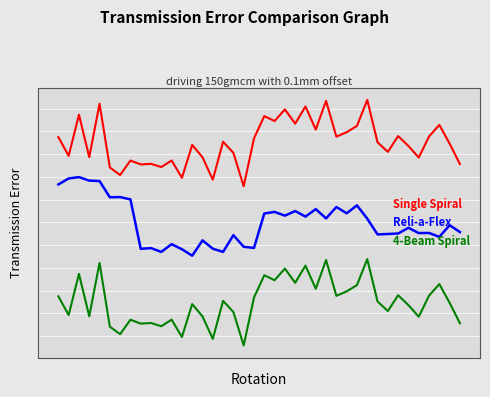

True or false: Single Spiral and Reli-a-Flex cross at least once.

False